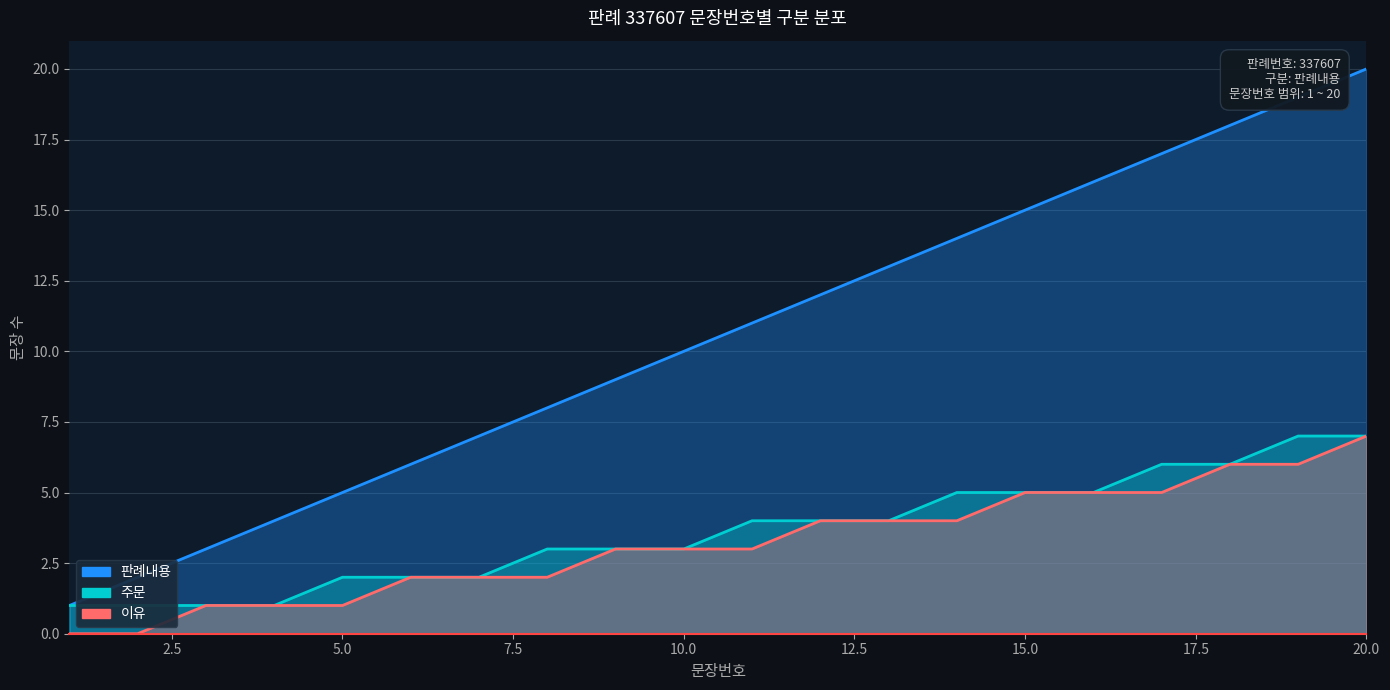

Which series changed the most between 8 and 17?

구분별_판례내용